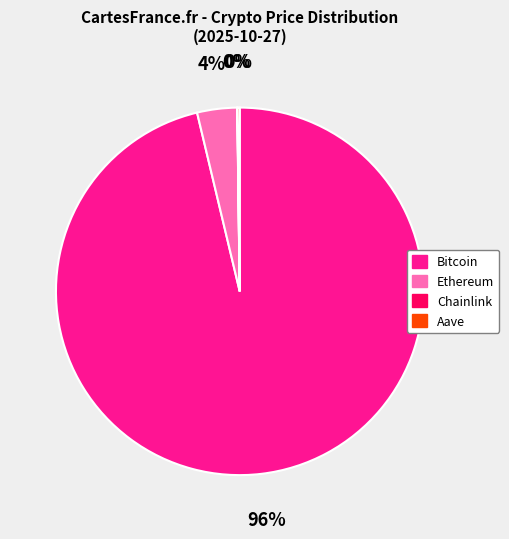

Which category accounts for the majority?

Bitcoin